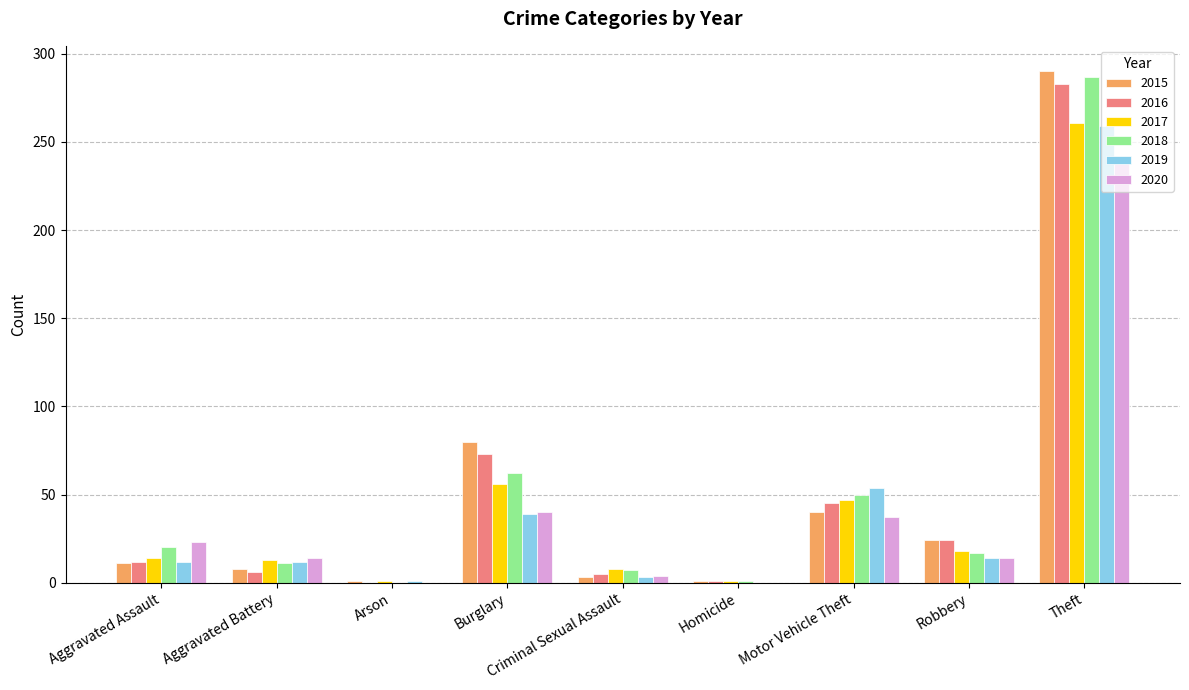

Count the number of data series in this chart.

6